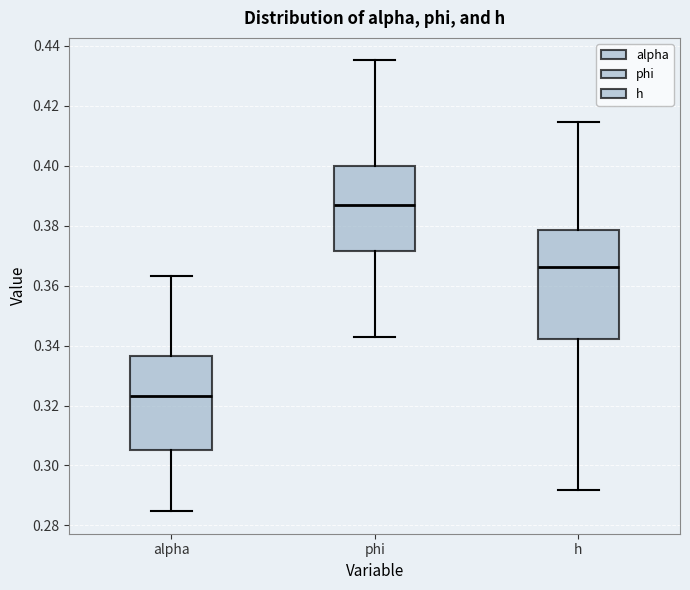

Which box is the tallest, from its lower edge to its upper edge?

h